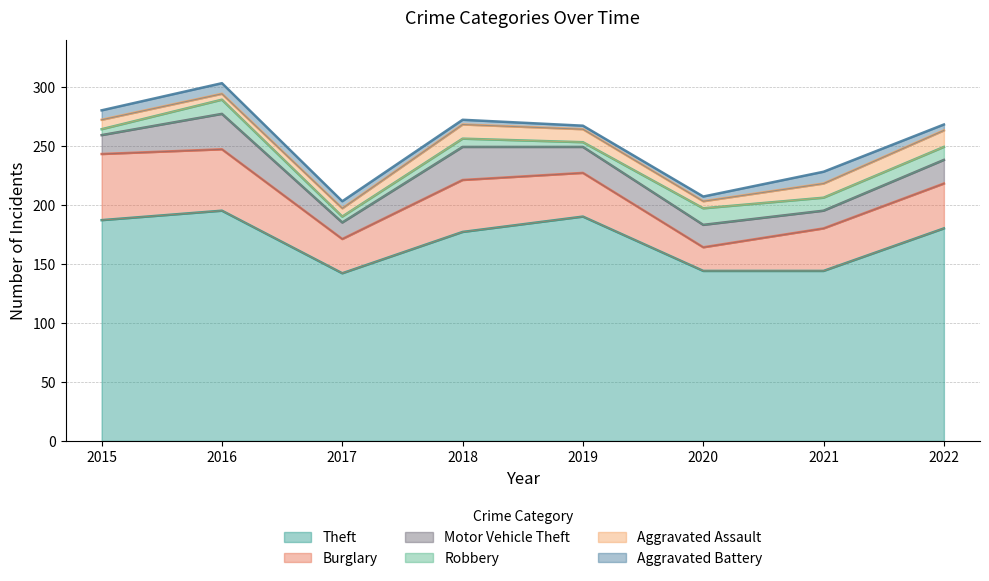

What are all the series names shown in the legend?

Theft, Burglary, Motor Vehicle Theft, Robbery, Aggravated Assault, Aggravated Battery